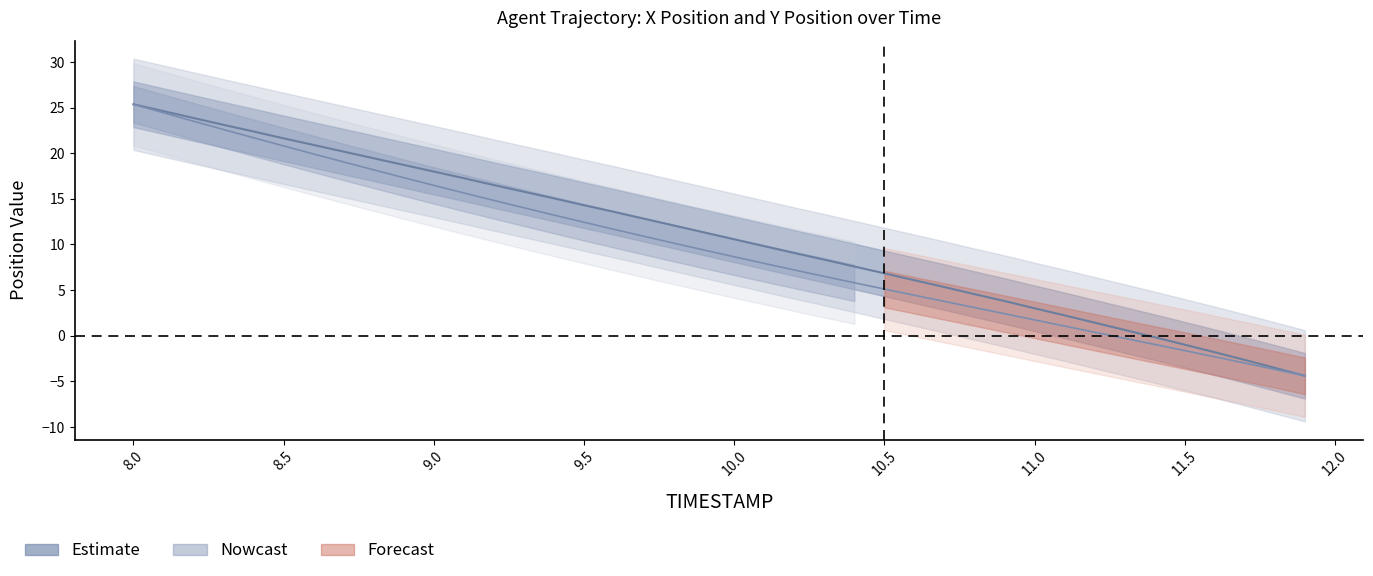

What is the value of the Y position point at the 25th from the left?

5.8